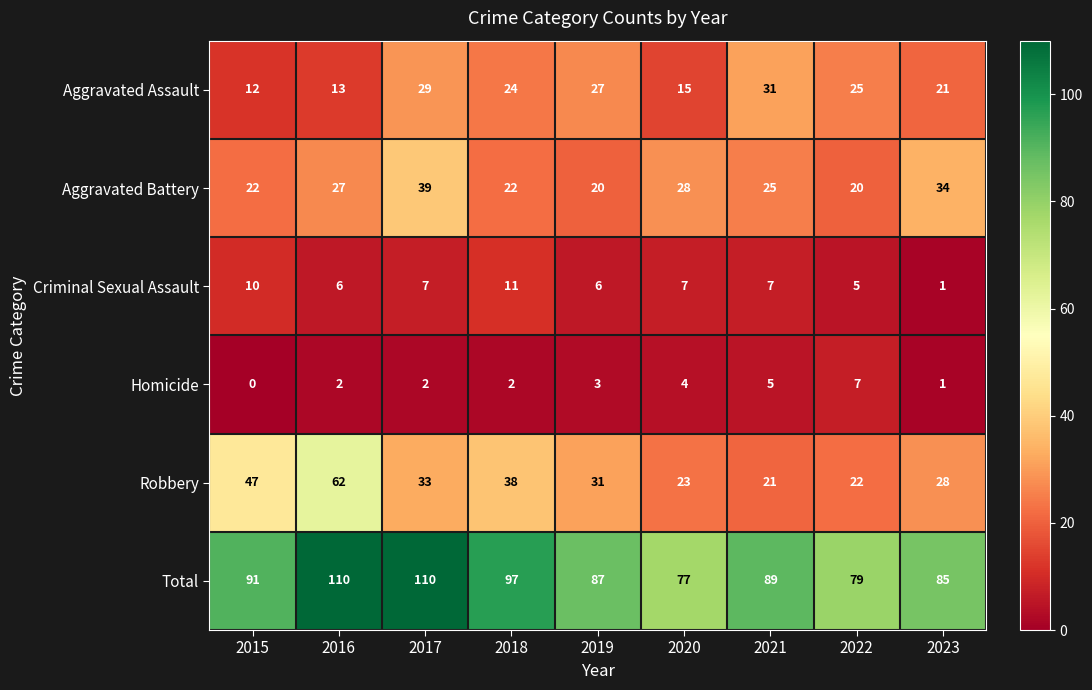

Which series has the largest range (max minus min)?

Robbery